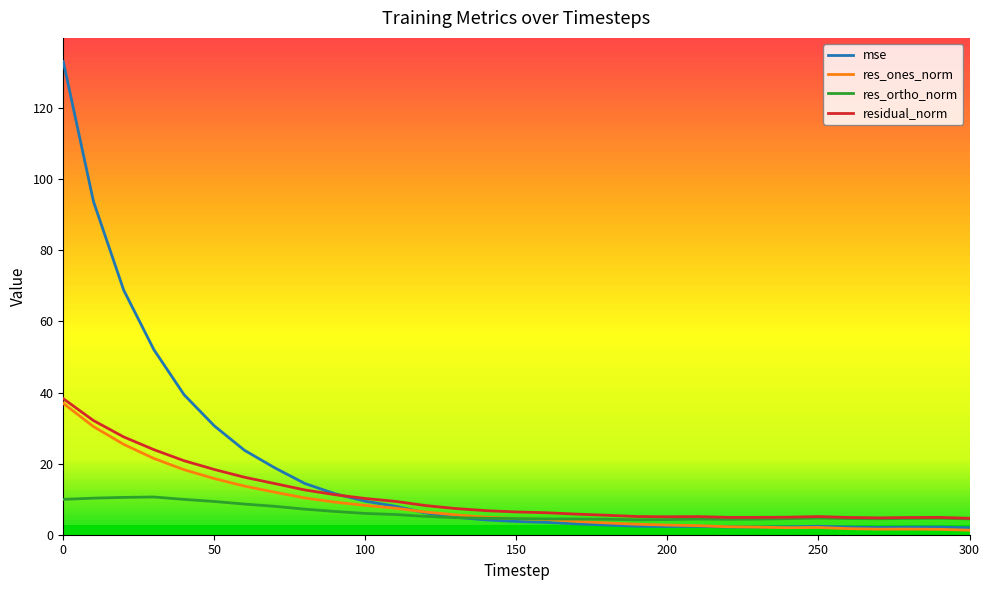

True or false: residual_norm has a value of 27.8 at 50.

False